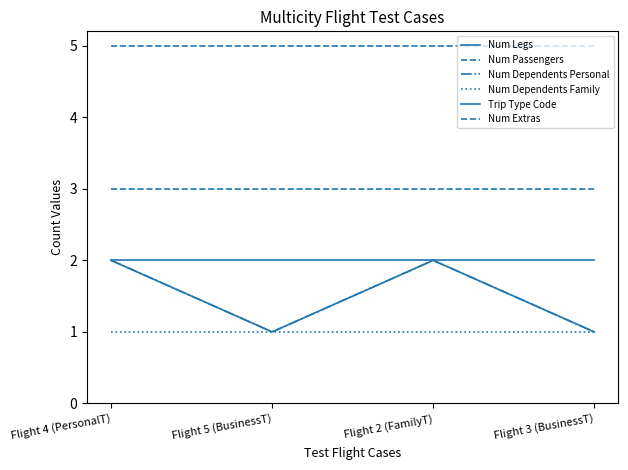

Reading left to right, transcribe all the data shown in this chart.

Num Legs: 2	2	2	2
Num Passengers: 5	5	5	5
Num Dependents Personal: 2	1	2	1
Num Dependents Family: 1	1	1	1
Trip Type Code: 2	1	2	1
Num Extras: 3	3	3	3